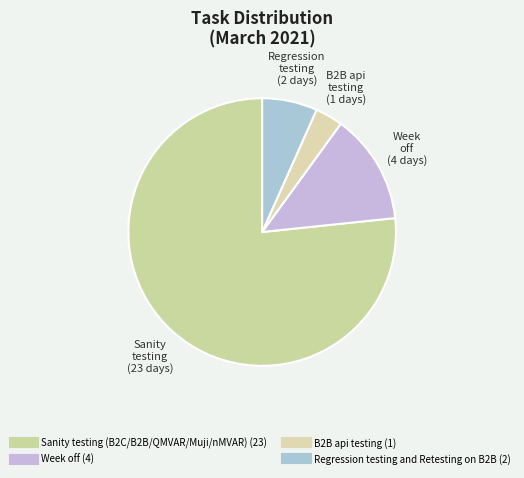

What portion of the pie excludes Week off?

86.7%